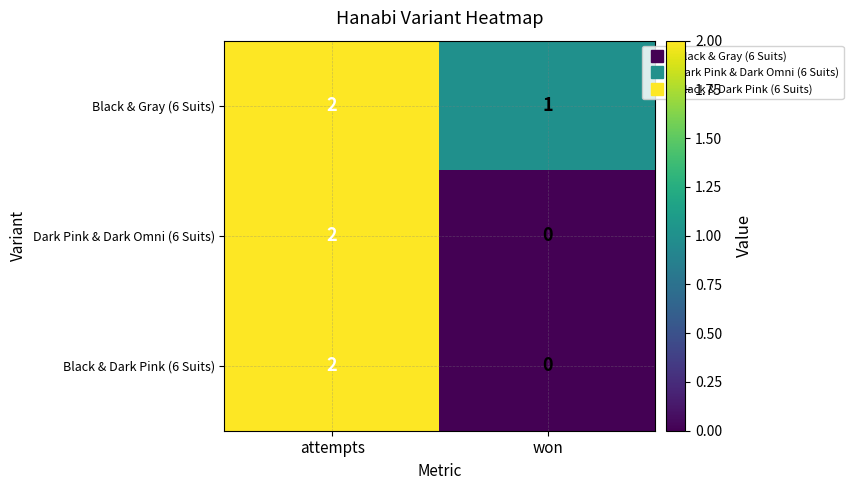

The Black & Dark Pink (6 Suits) series shows -1 at won. True or false?

False